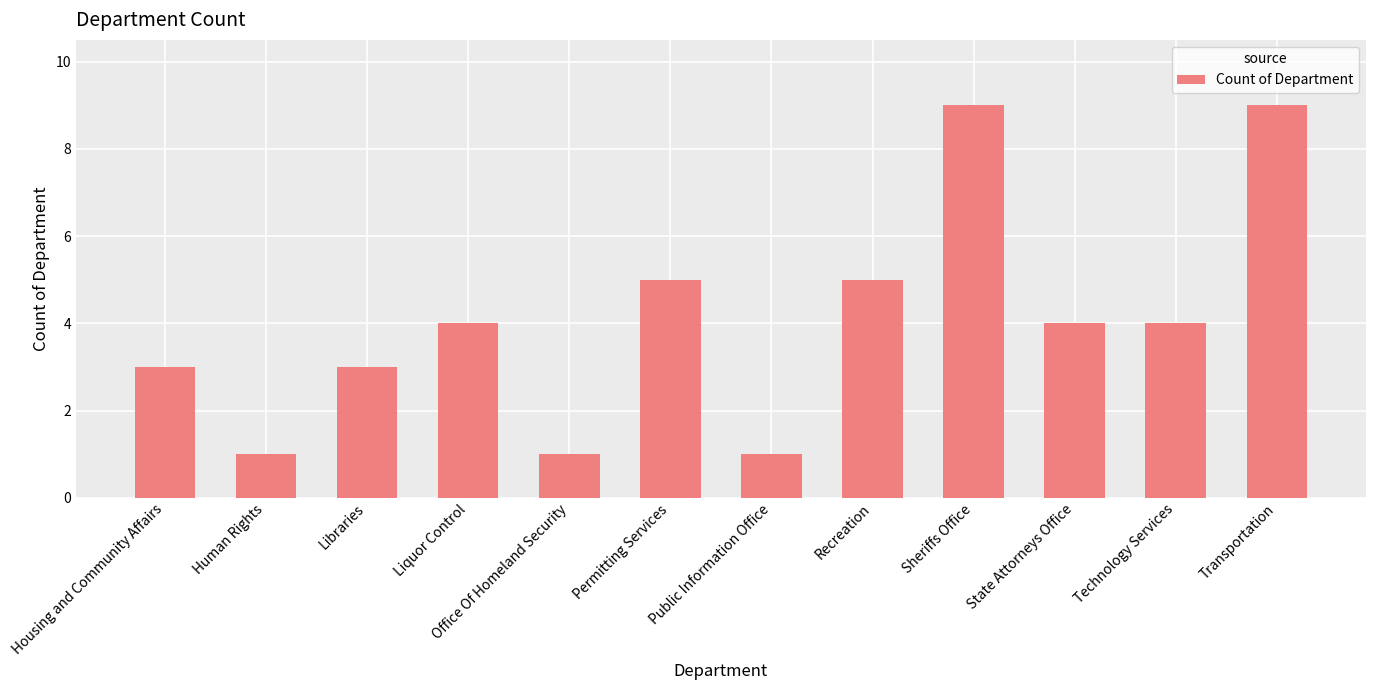

What is the smallest value displayed?

1